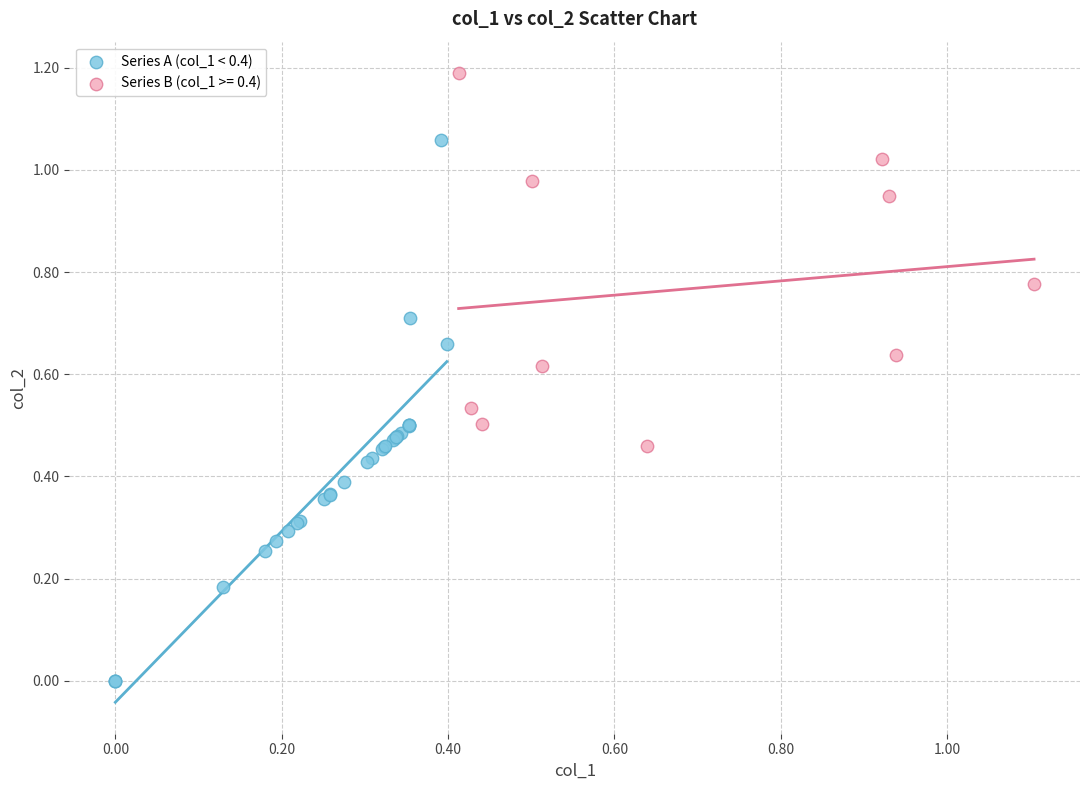

Which series reaches the minimum Y coordinate?

Series A (col_1 < 0.4)